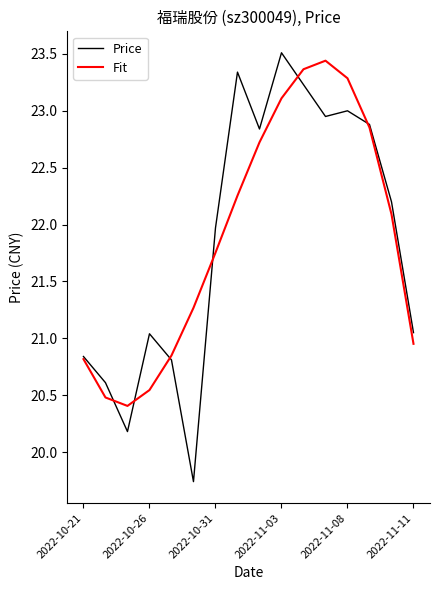

What are all the series names shown in the legend?

Price, Fit